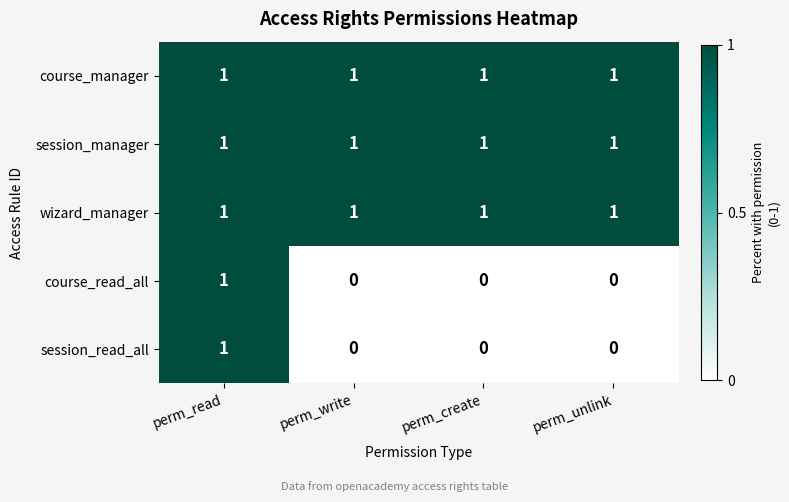

Reading left to right, transcribe all the data shown in this chart.

course_manager: perm_read=1	perm_write=1	perm_create=1	perm_unlink=1
session_manager: perm_read=1	perm_write=1	perm_create=1	perm_unlink=1
wizard_manager: perm_read=1	perm_write=1	perm_create=1	perm_unlink=1
course_read_all: perm_read=1	perm_write=0	perm_create=0	perm_unlink=0
session_read_all: perm_read=1	perm_write=0	perm_create=0	perm_unlink=0